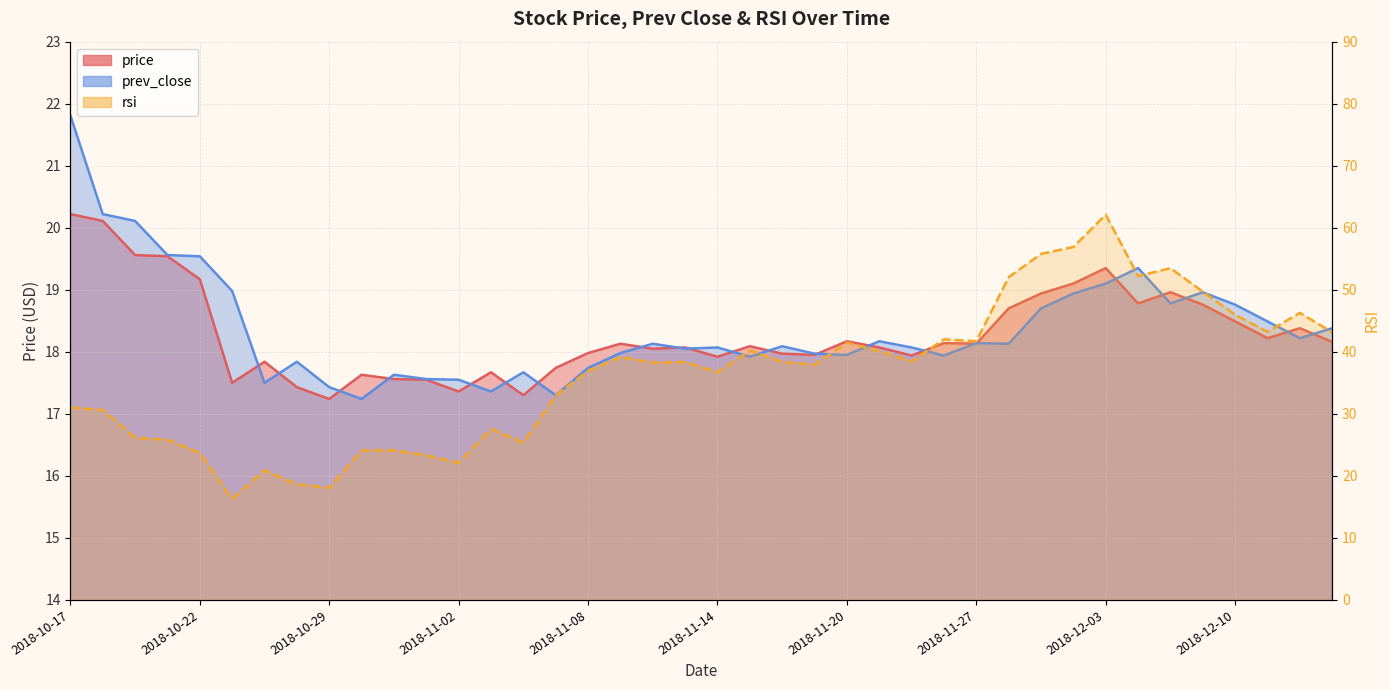

What is the difference between the price values at 2018-12-10 and 2018-11-20?

0.3